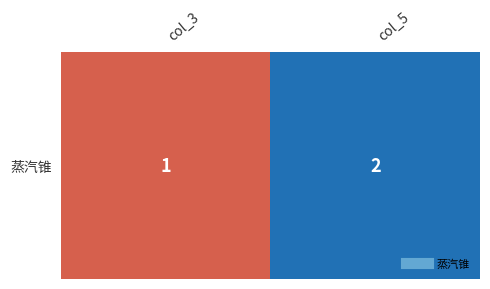

List the labels in order of value, smallest first.

col_3, col_5